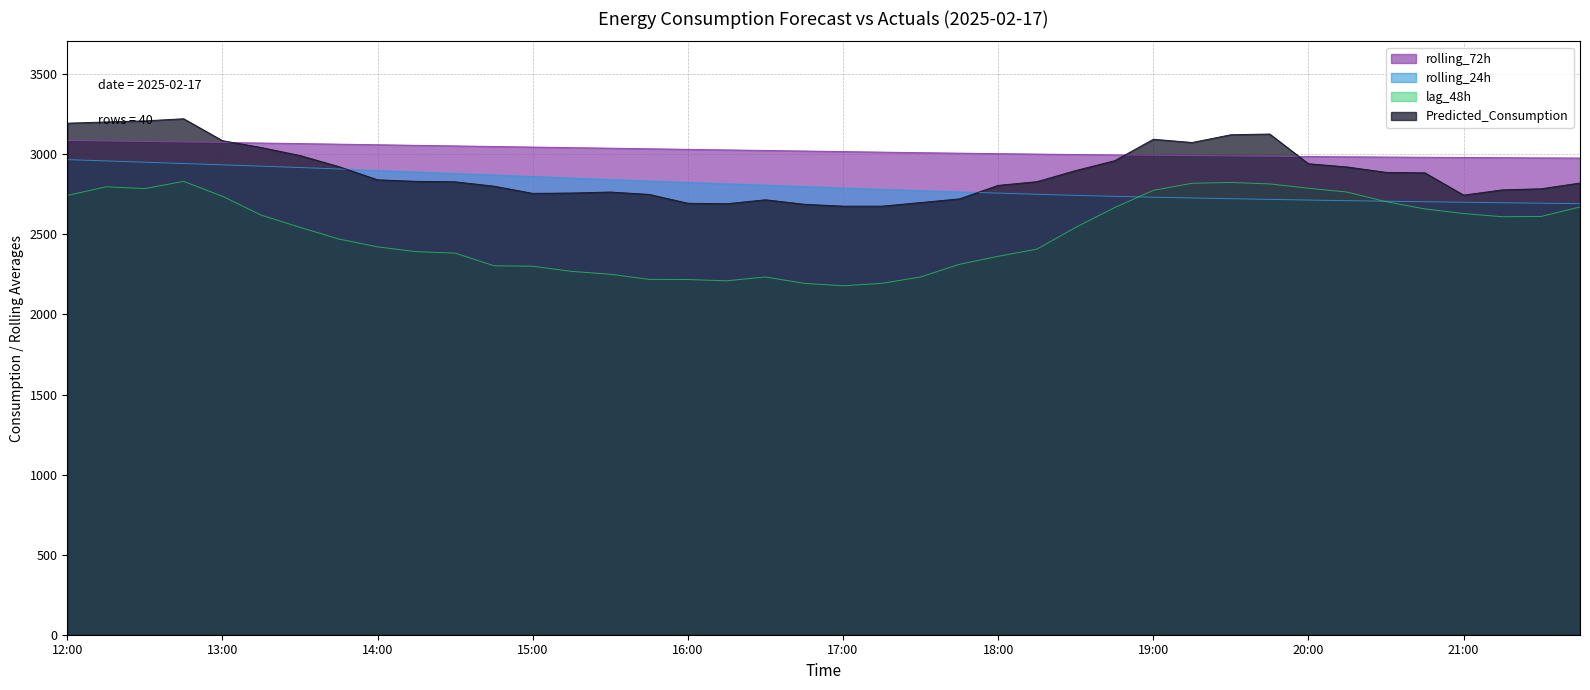

What is the greatest value displayed?

3221.9